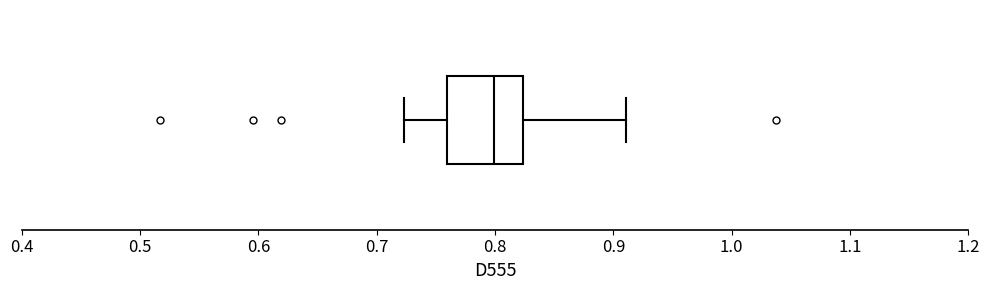

Read this box plot against the x-axis: the position of the median line, the range covered by the box, and the ends of both whiskers. The values are not printed on the chart, so give them approximately, as read against the axis.

median 0.80, box 0.76 to 0.82, whiskers 0.72 to 0.91